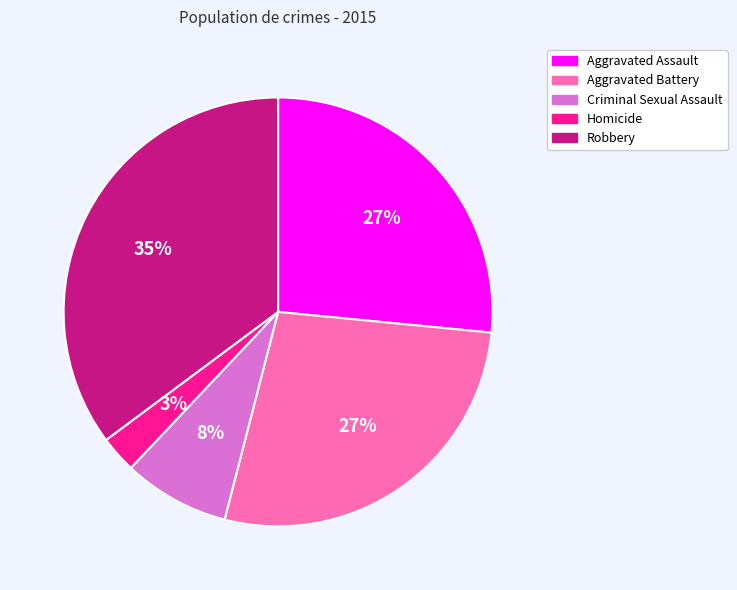

To the nearest percent, what is the combined percentage of Criminal Sexual Assault and Aggravated Assault?

35%